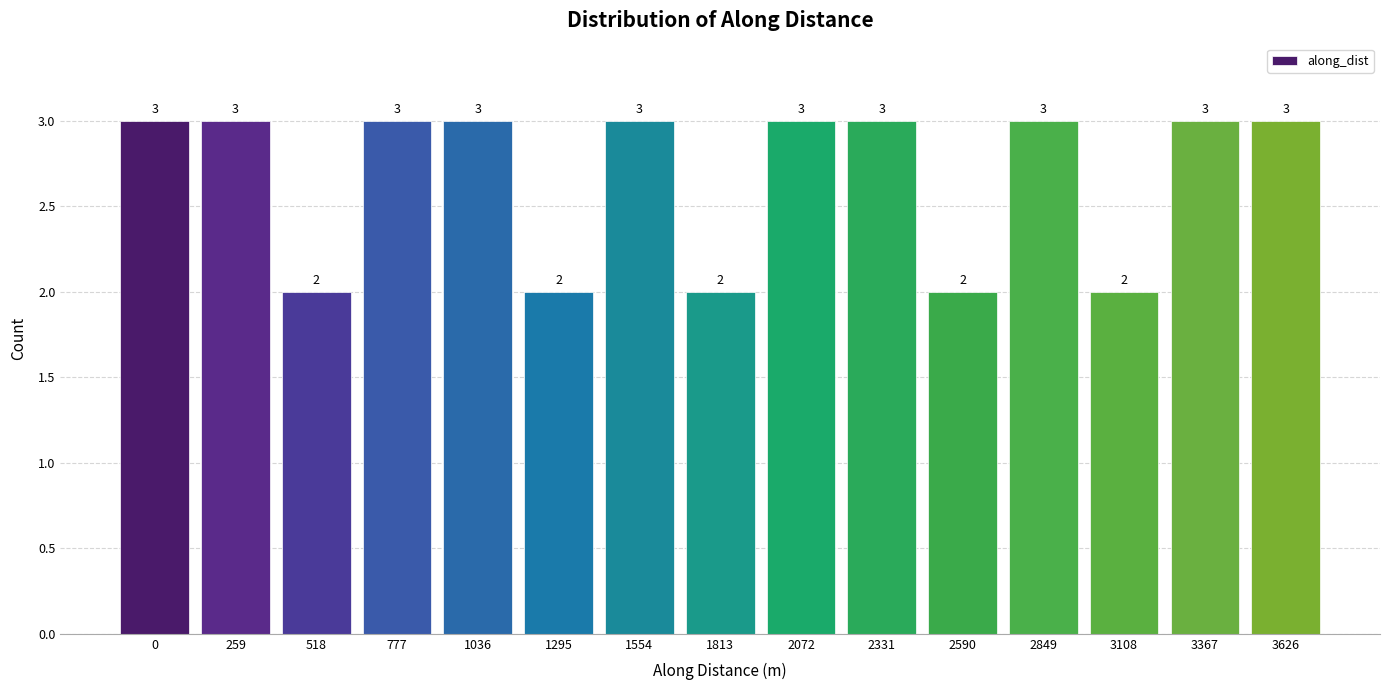

Reading left to right, transcribe all the data shown in this chart.

0=3	259=3	518=2	777=3	1036=3	1295=2	1554=3	1813=2	2072=3	2331=3	2590=2	2849=3	3108=2	3367=3	3626=3